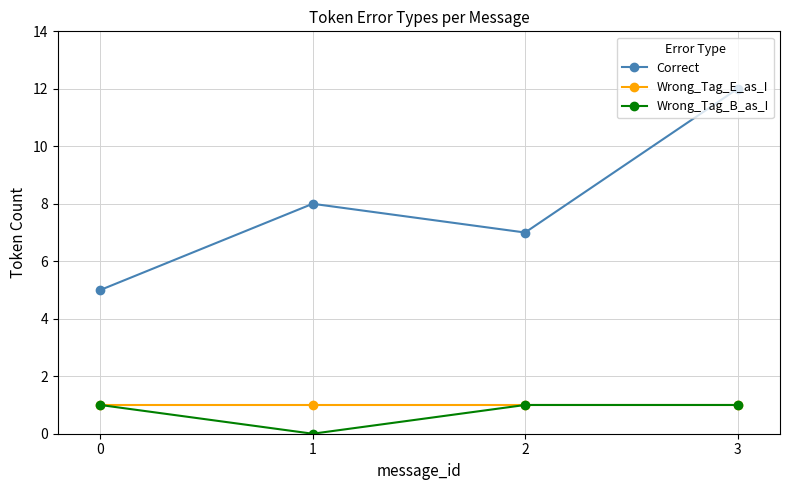

The Correct series shows 12 at 3. True or false?

True